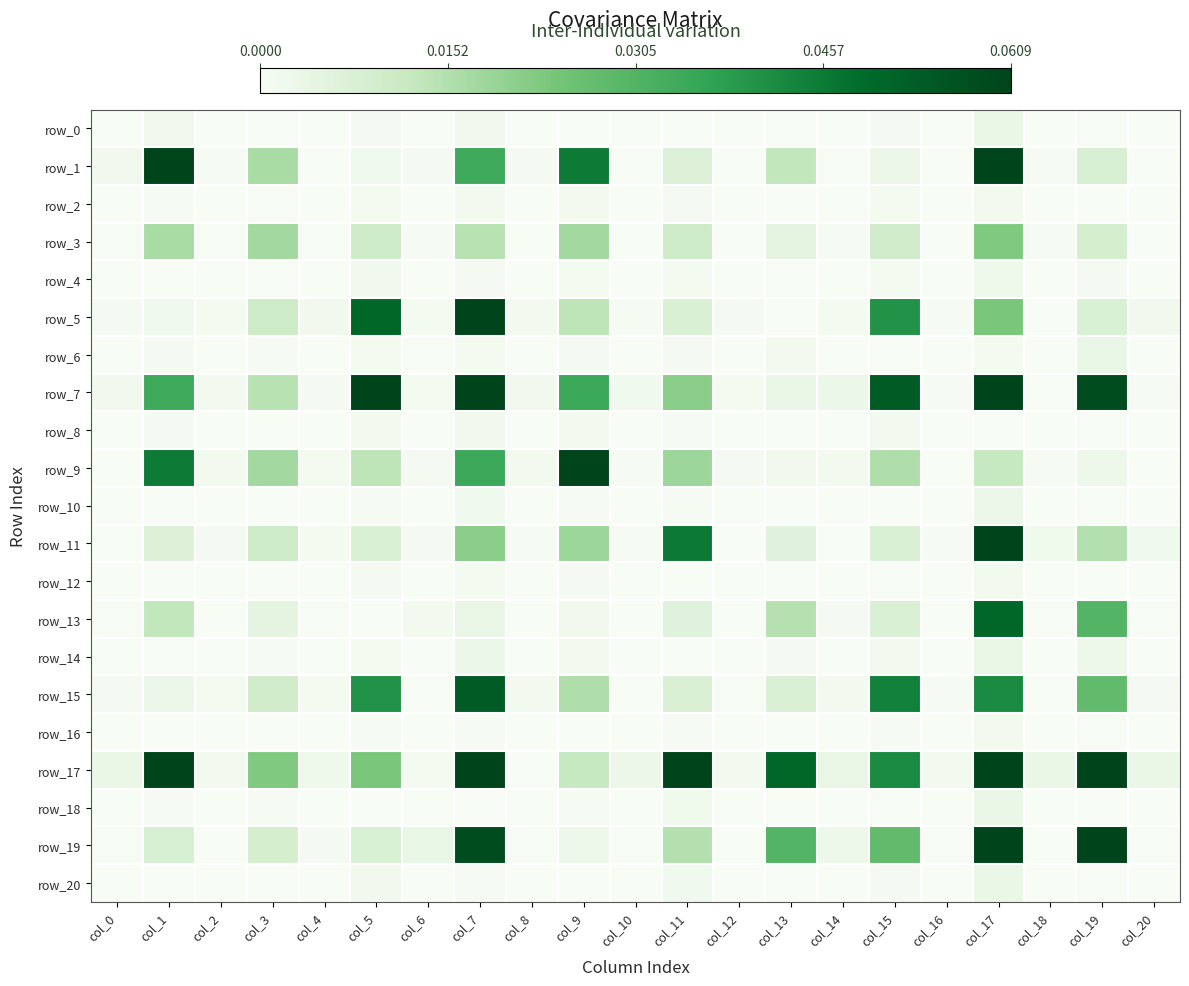

Which category has the lowest value in the row_13 series?

col_2